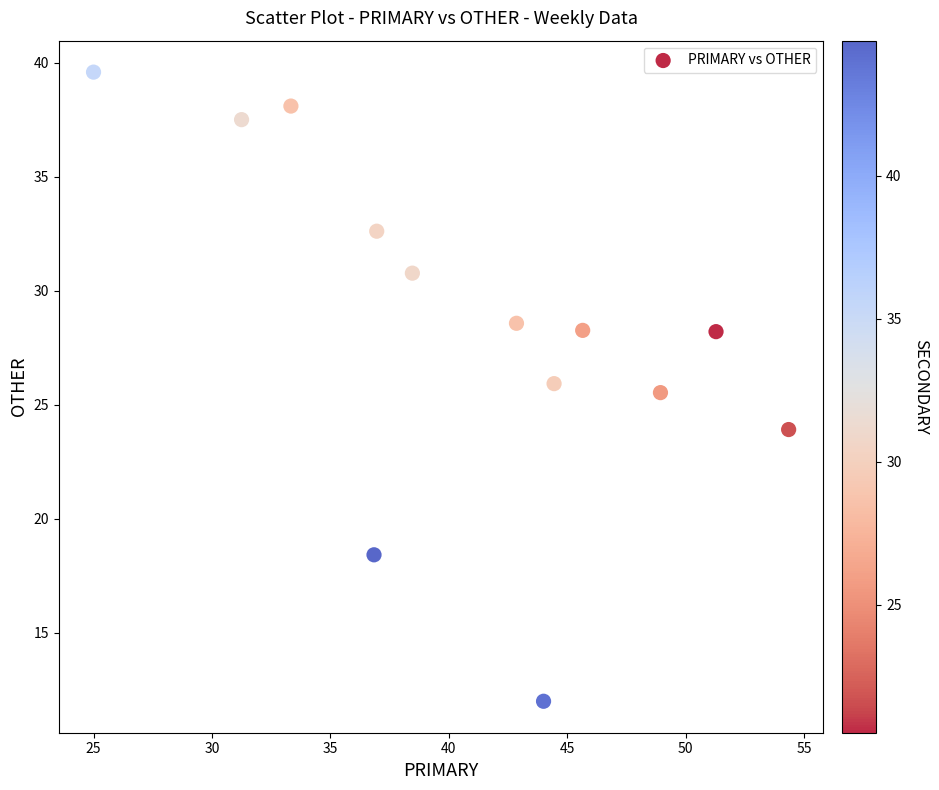

What Y value in the scatter plot is closest to 25?

25.5